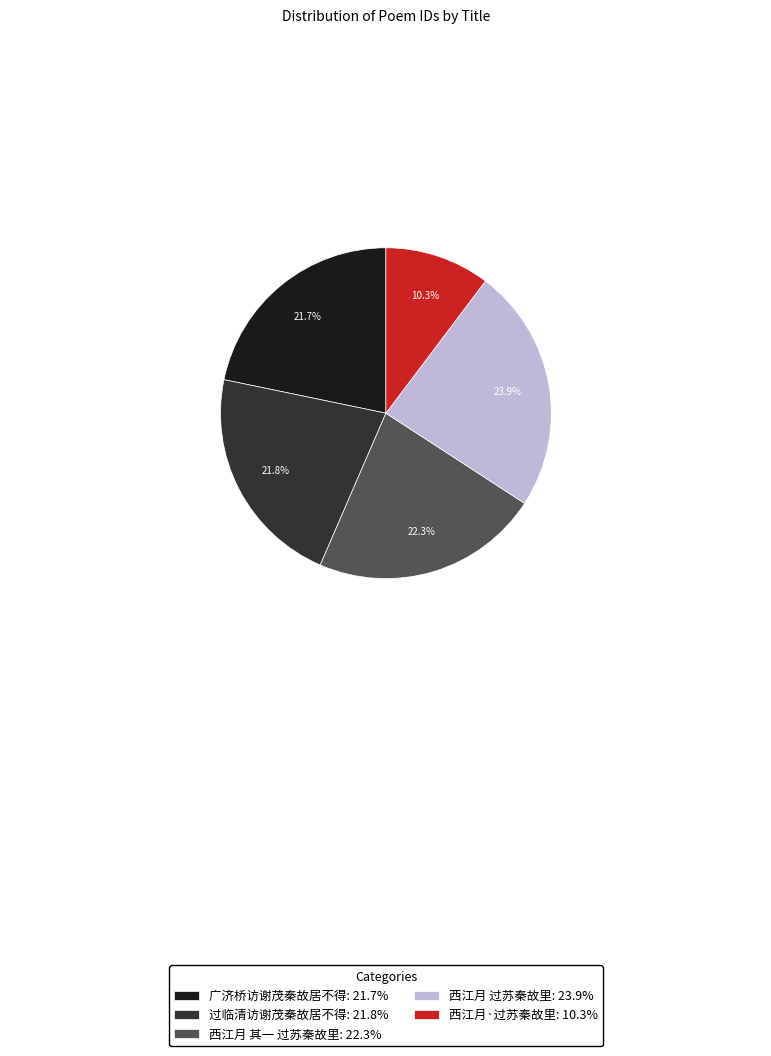

Combined, what portion of the pie is 西江月·过苏秦故里 and 西江月 过苏秦故里?

34.2%